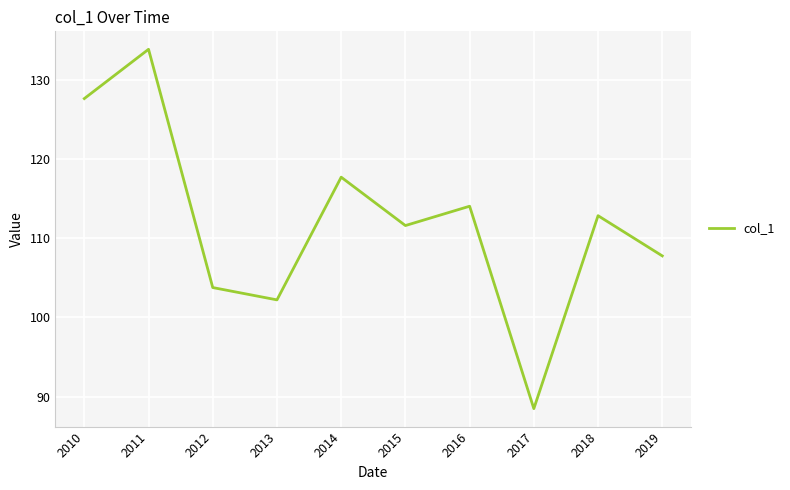

Which has a higher value, 2011 or 2010?

2011